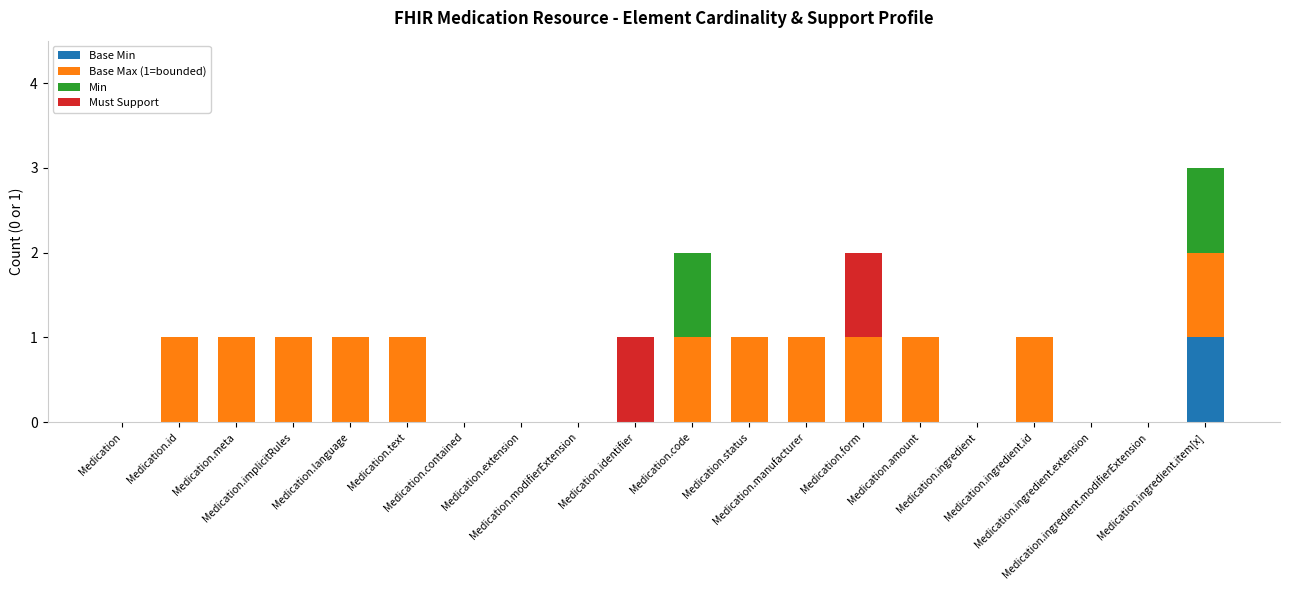

Is it true that Base Min equals 0 at Medication.implicitRules?

True